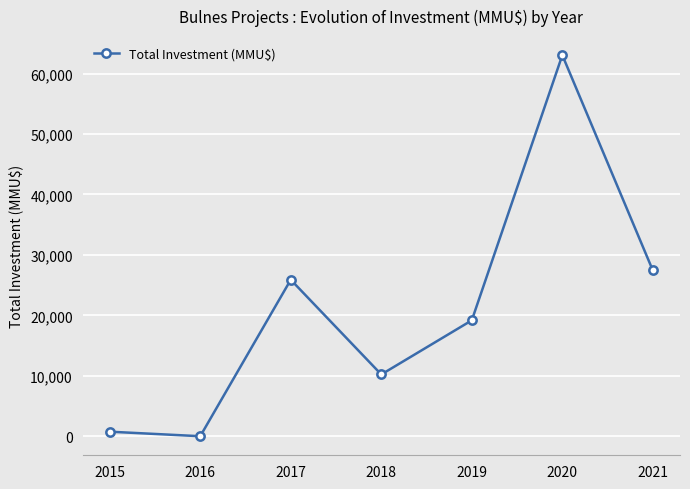

What is the change in value from 2016 to 2020?

+63050